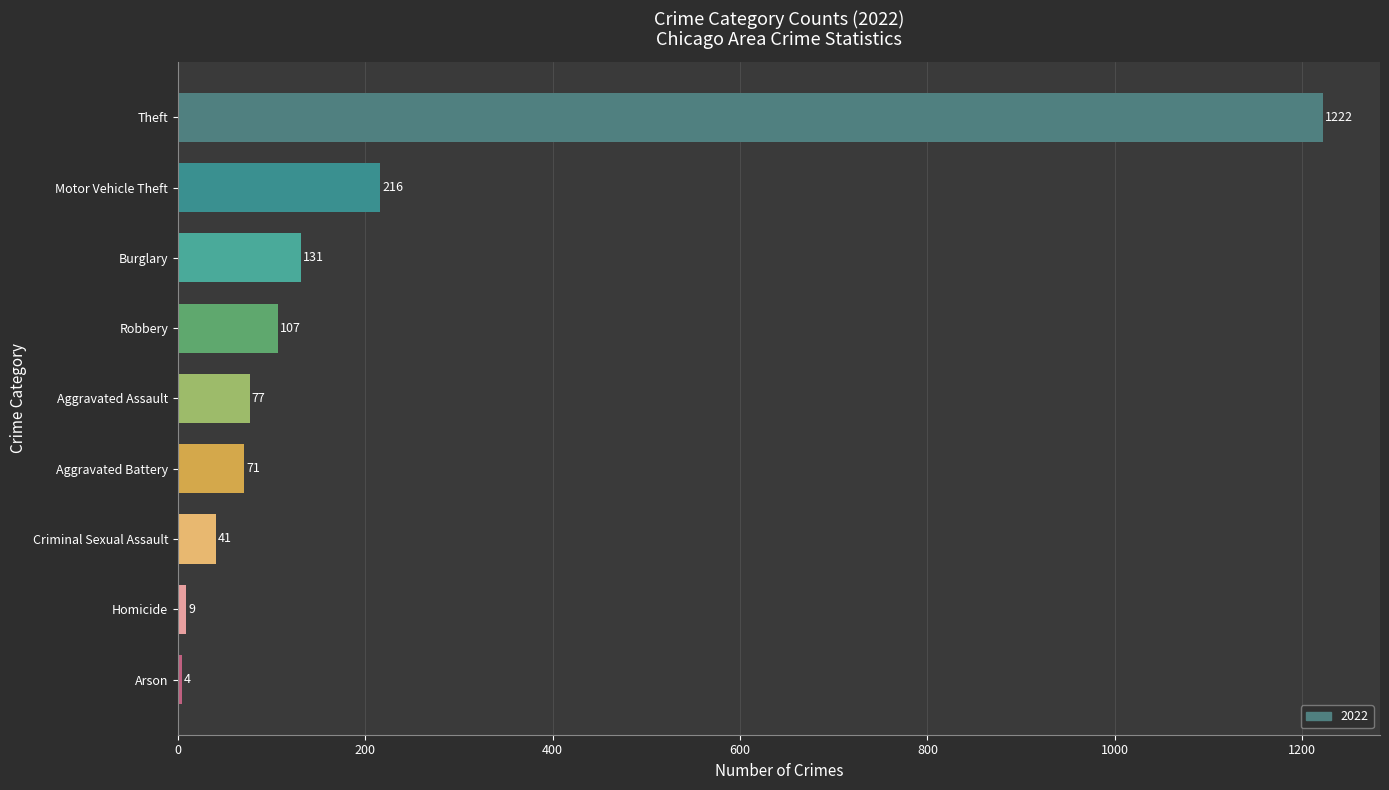

How many data points does each series have?

9